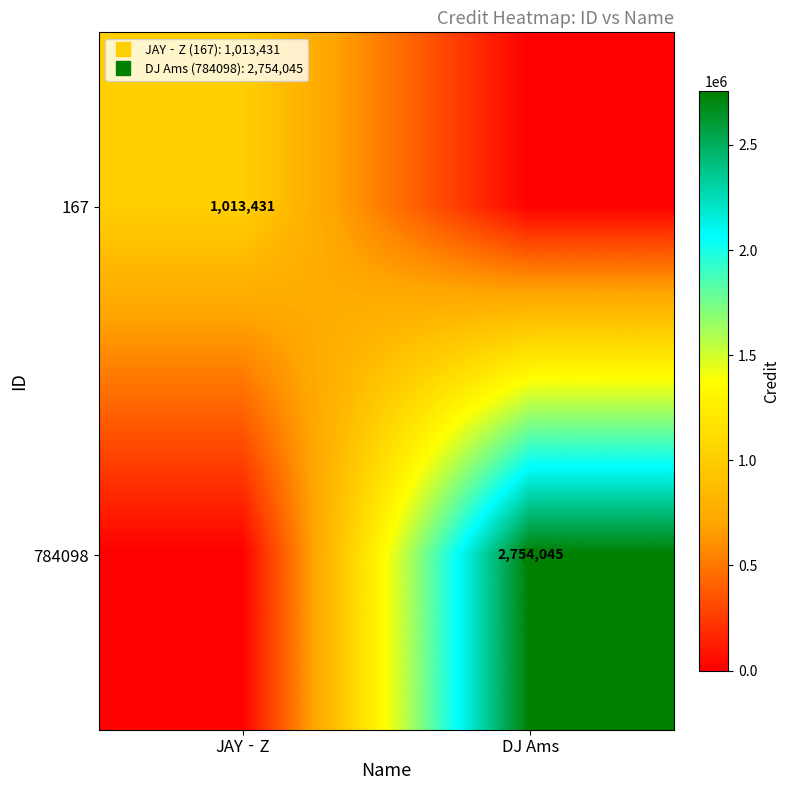

True or false: 784098 has a value of 0 at JAY‐Z.

True